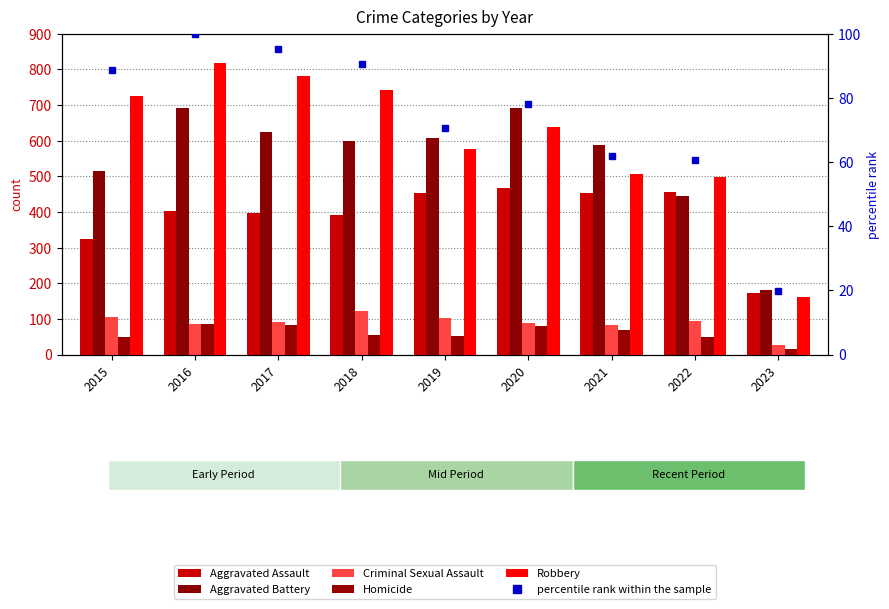

Which label corresponds to the smallest value in the chart?

2023